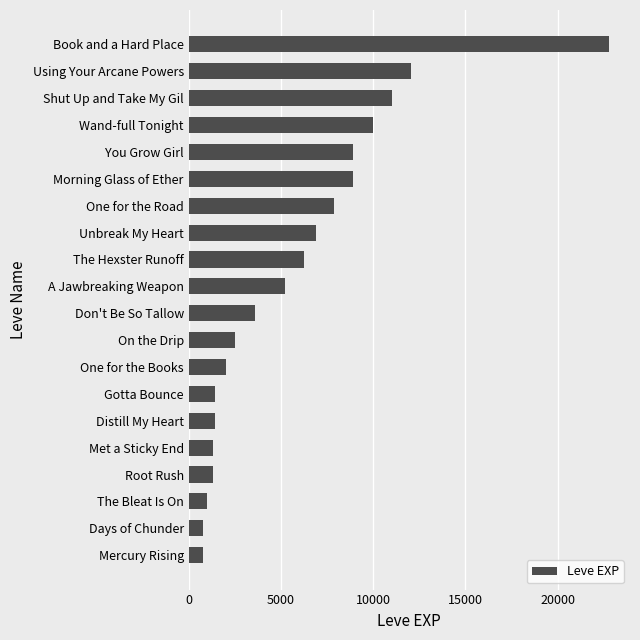

The chart shows a value of 8779 at A Jawbreaking Weapon. True or false?

False